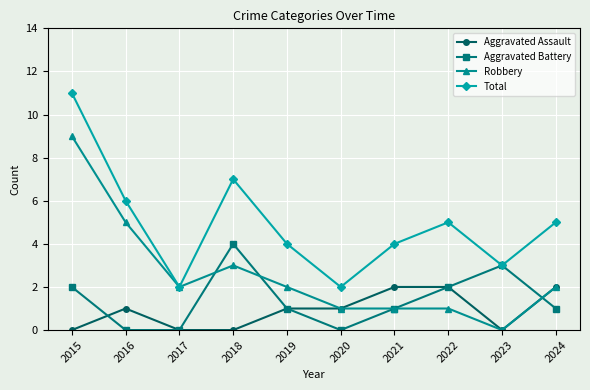

What is the total value across all series at 2020?

4